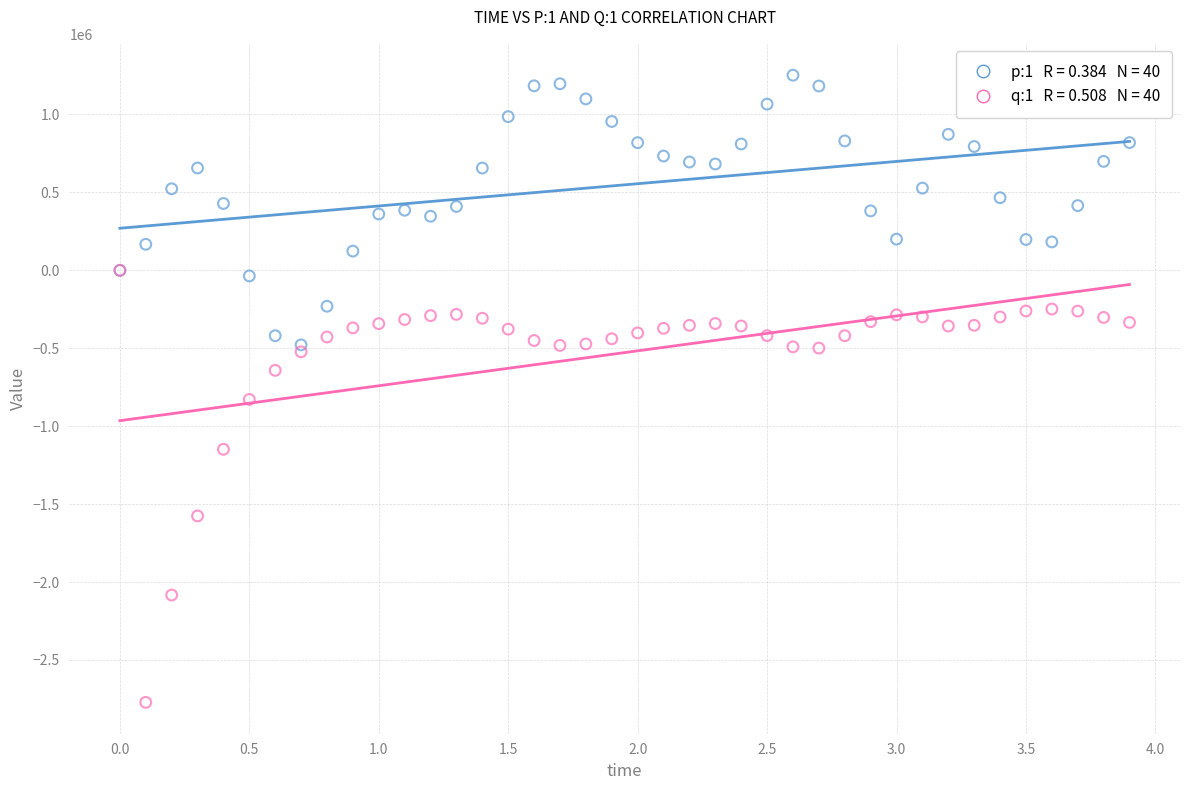

Across all series, what Y value is closest to -759872?

-828355.8